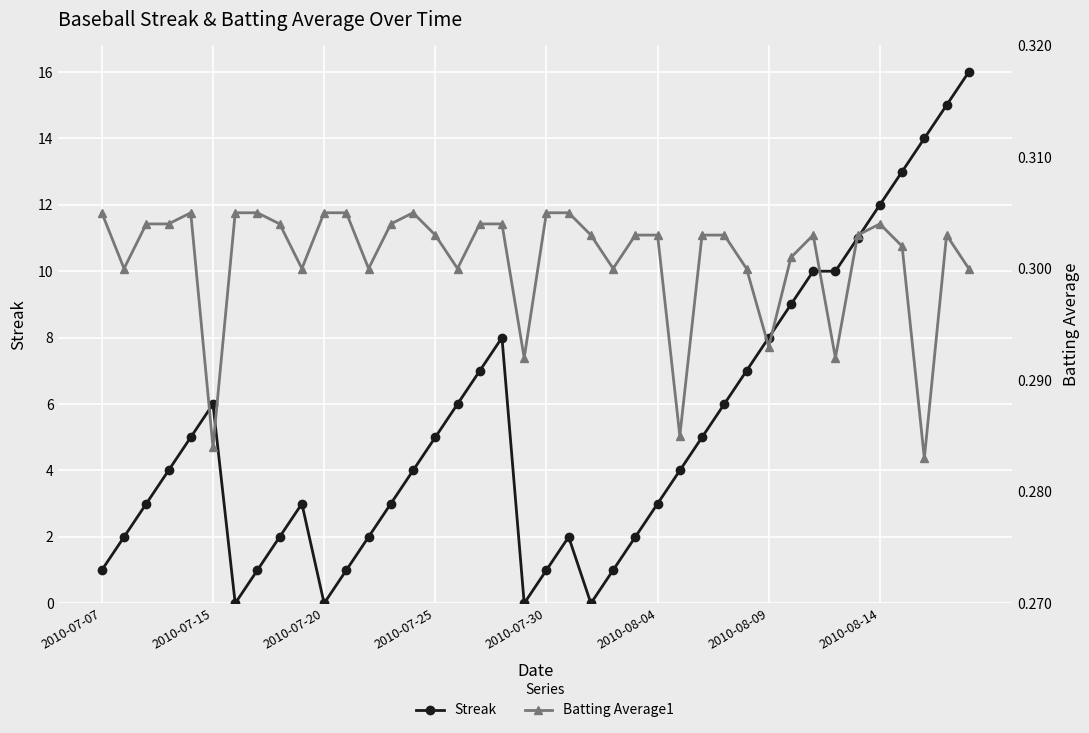

The value of Batting Average1 at 22 is 0.3. True or false?

True